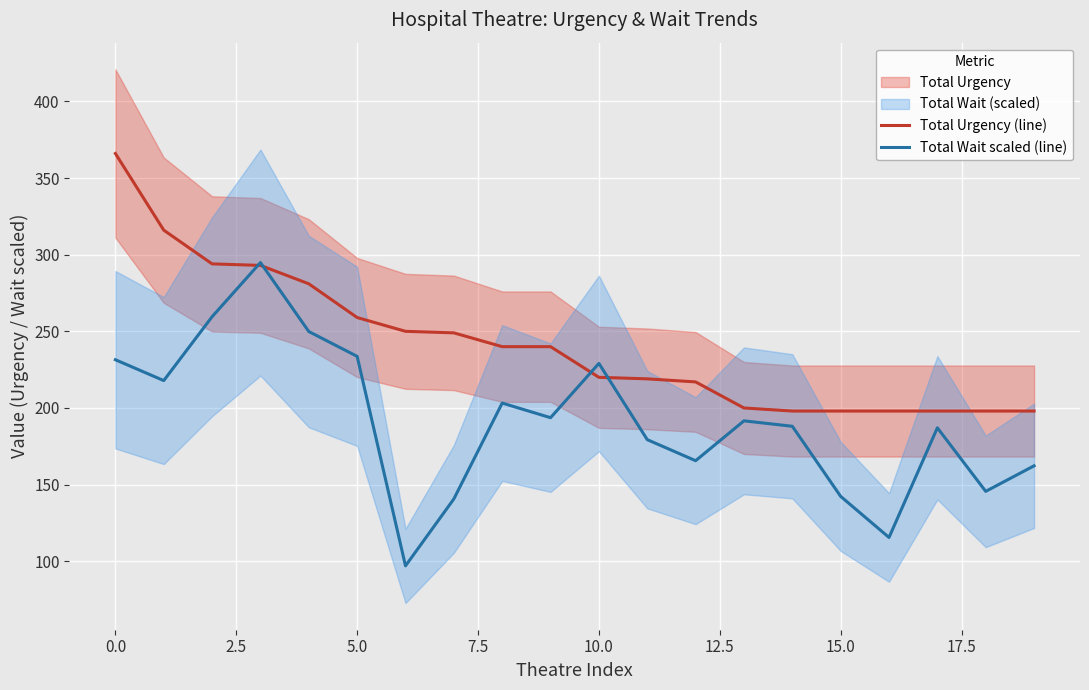

What position from the left is 12?

13